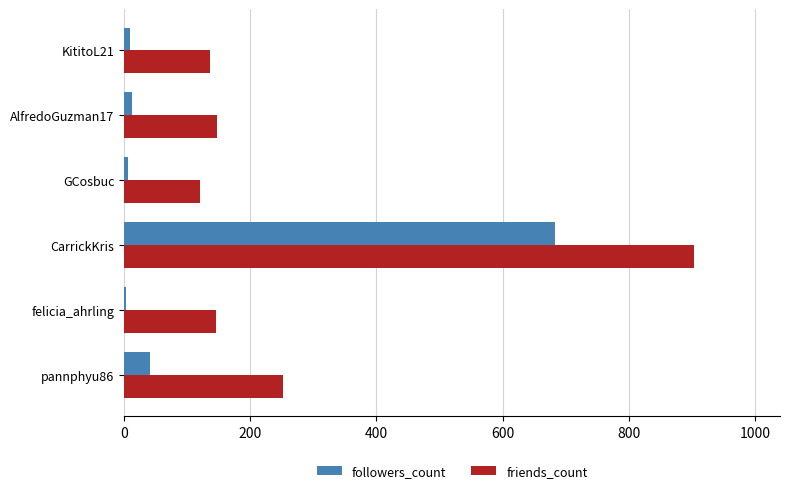

Count the number of data series in this chart.

2